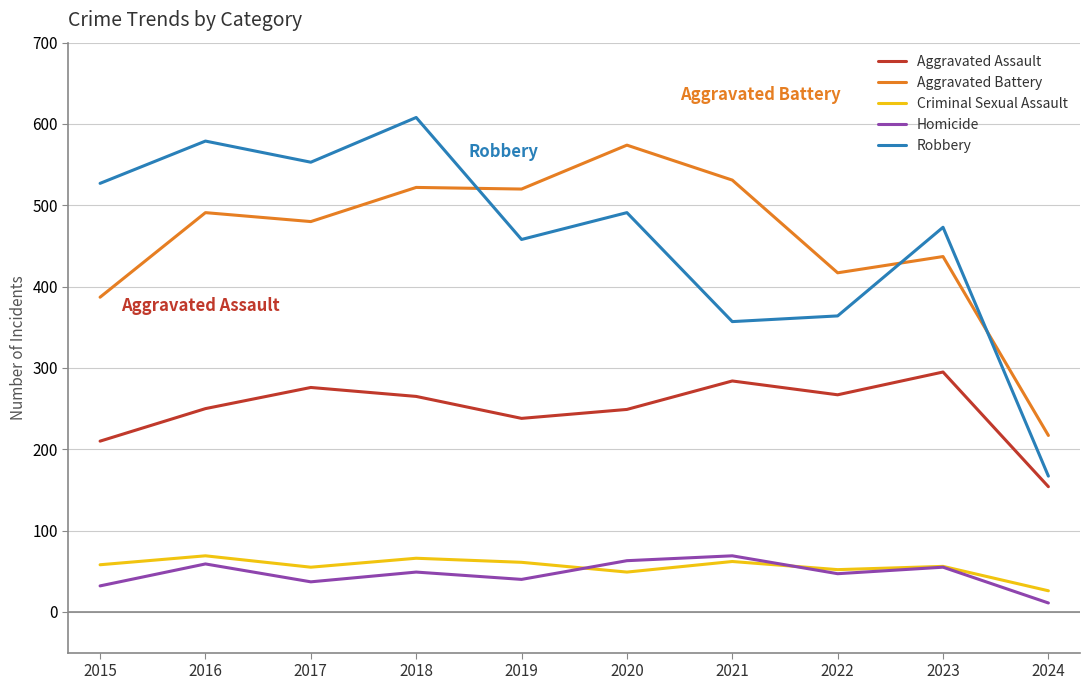

What are all the series names shown in the legend?

Aggravated Assault, Aggravated Battery, Criminal Sexual Assault, Homicide, Robbery